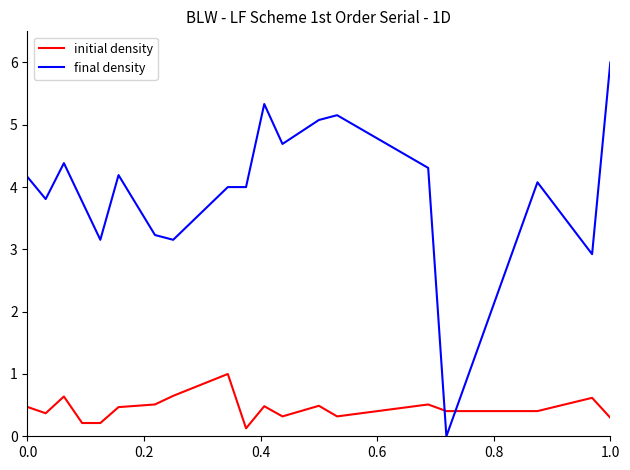

List the series in order of their overall mean, lowest first.

initial density, final density